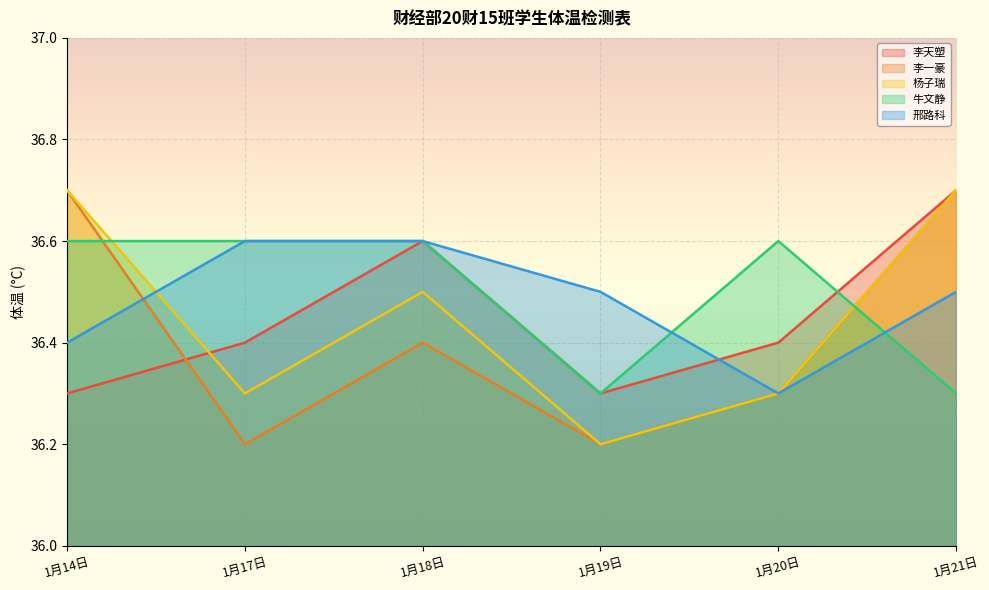

Which series has the largest total across all categories?

牛文静